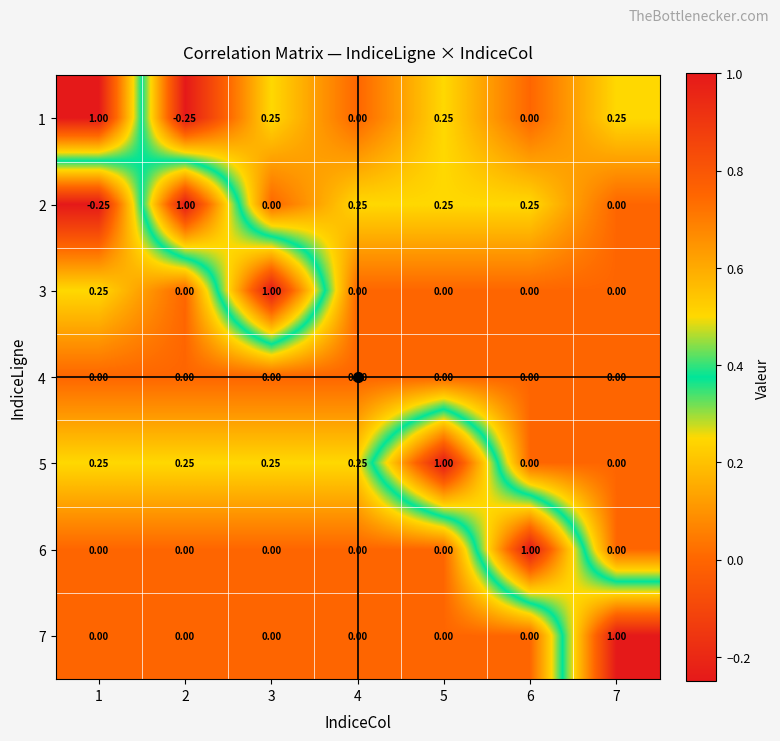

How many data points does each series have?

7